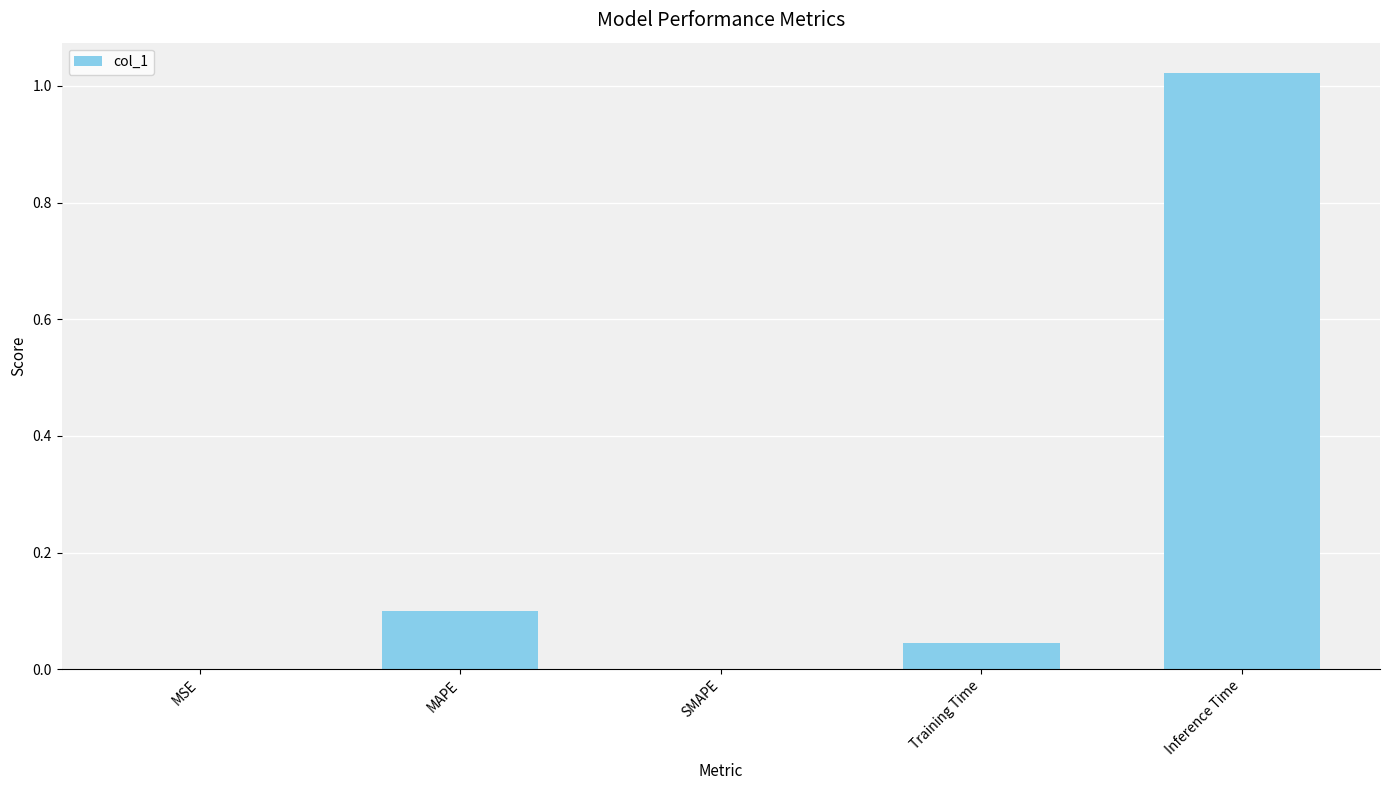

What is the change in value from MSE to Inference Time?

+1.0